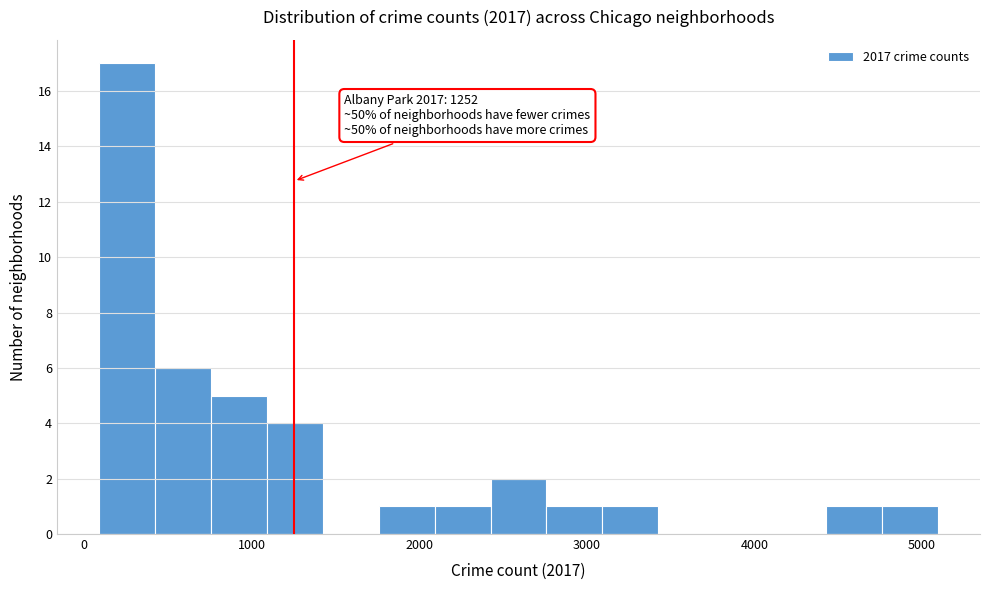

Read against the x-axis, roughly where is the centre of the tallest bar?

300